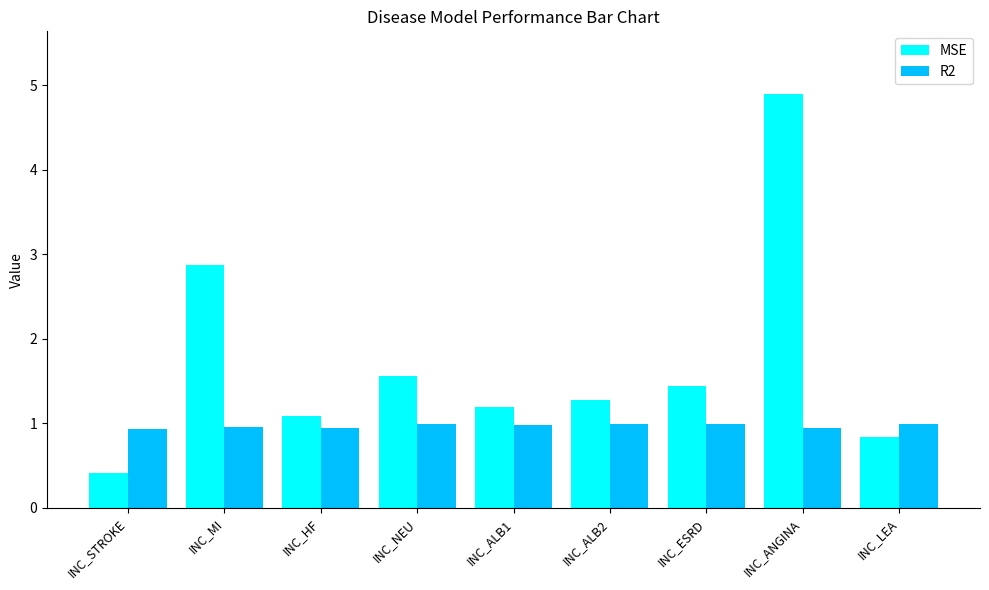

The MSE series shows 1.2 at INC_LEA. True or false?

False